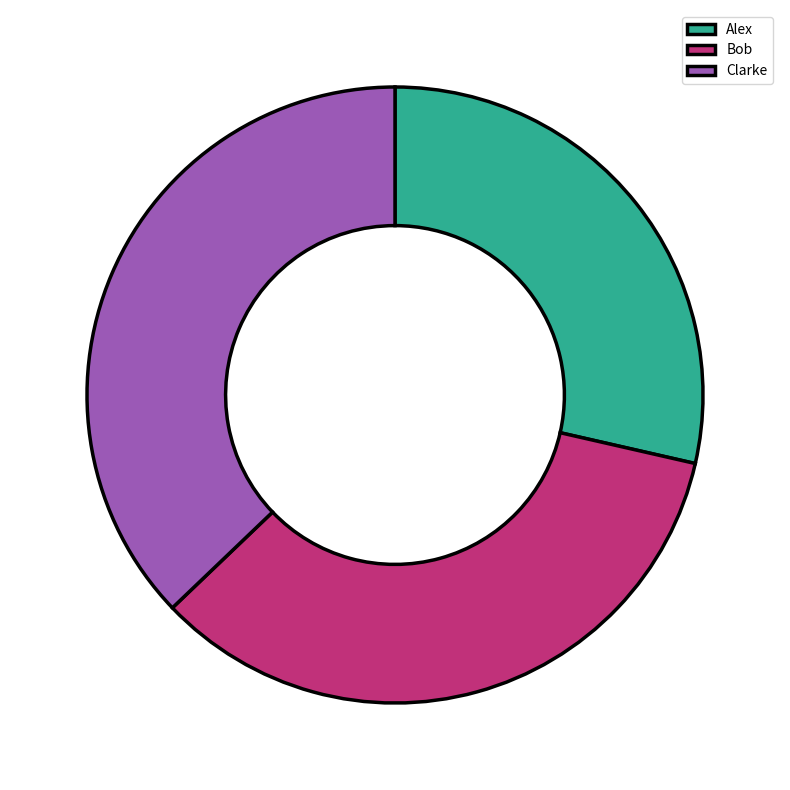

Does Bob represent more than half of the total?

No